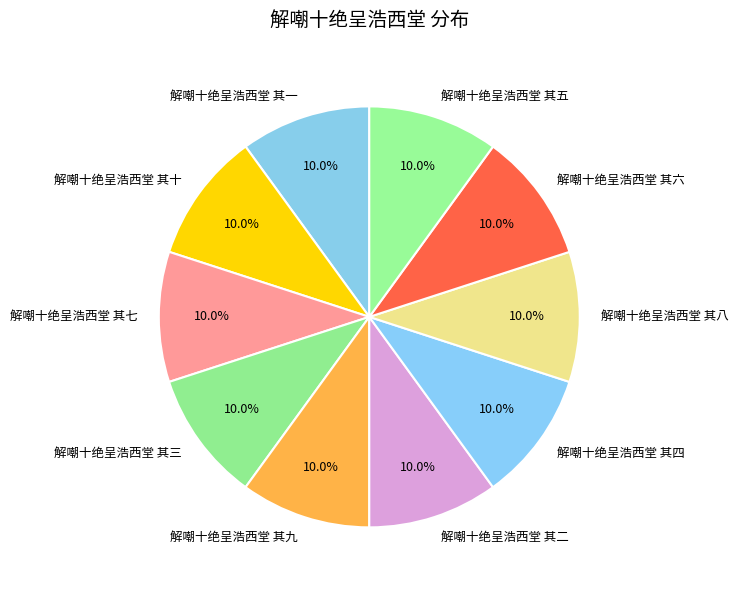

What percentage do 解嘲十绝呈浩西堂 其九 and 解嘲十绝呈浩西堂 其六 together represent?

20.0%